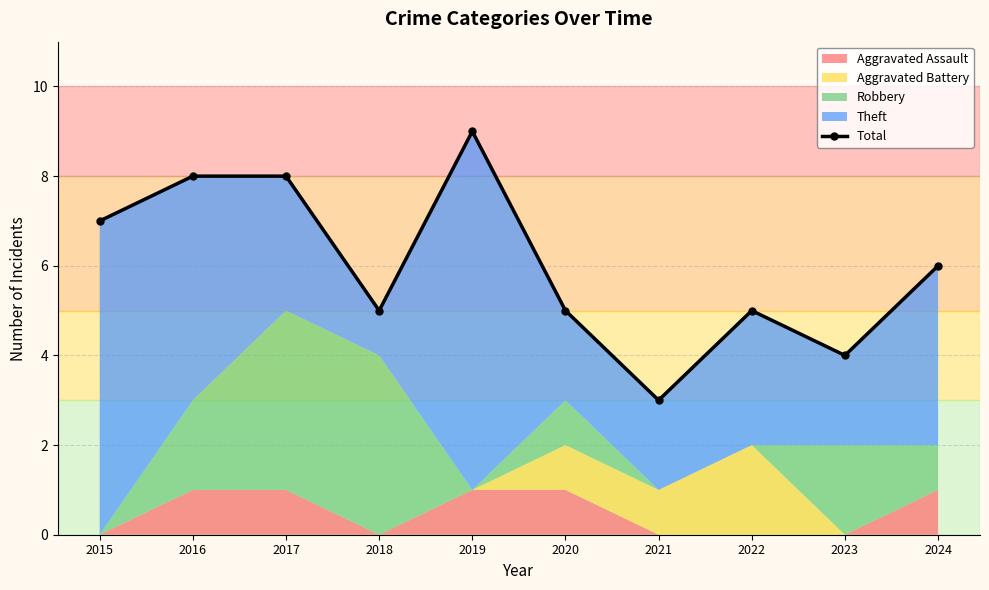

Where does the data first go above 6?

2015